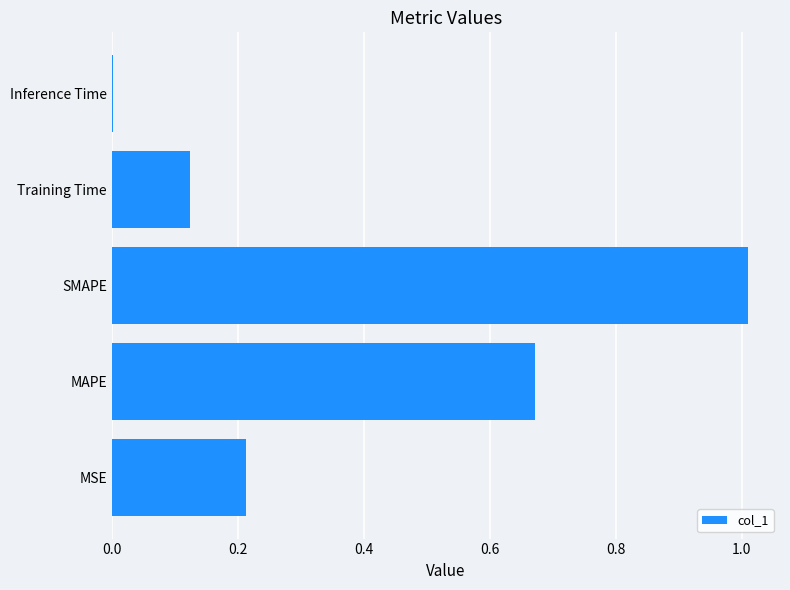

True or false: the data shows 0.0 at Inference Time.

True